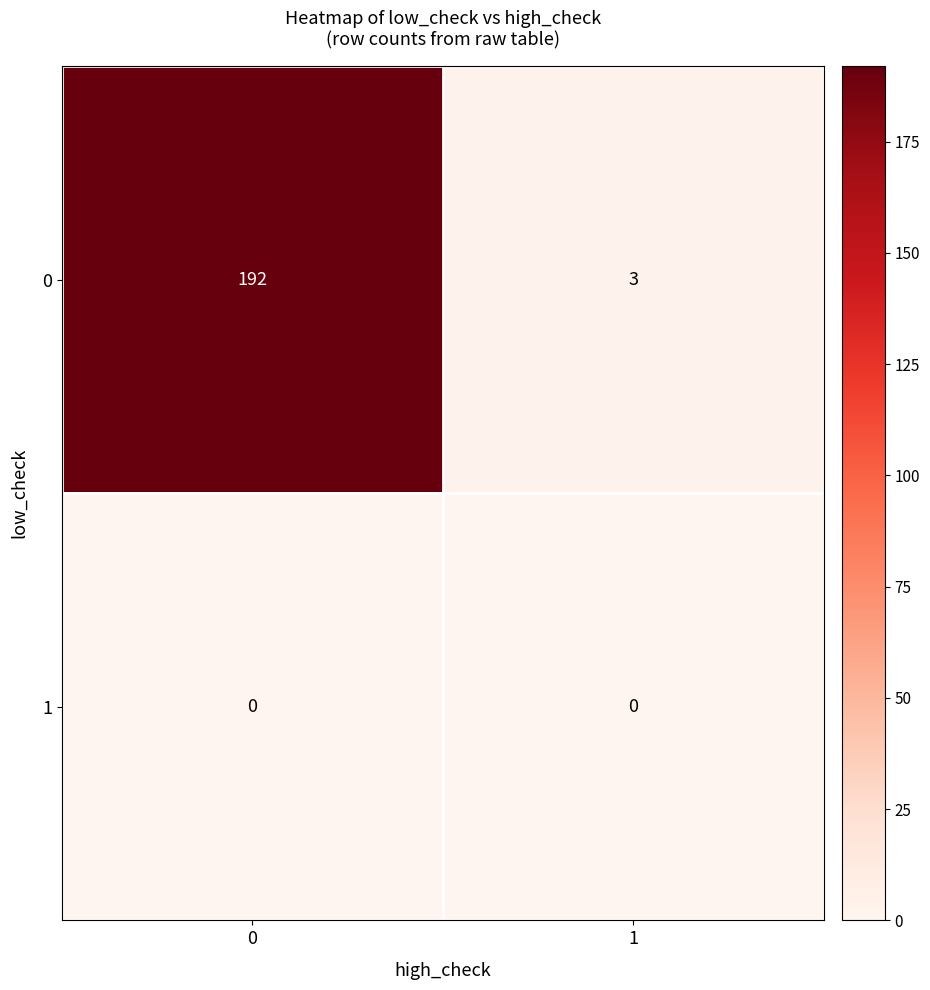

Reading left to right, list all the values displayed in this chart.

0: 0=192	1=3
1: 0=0	1=0